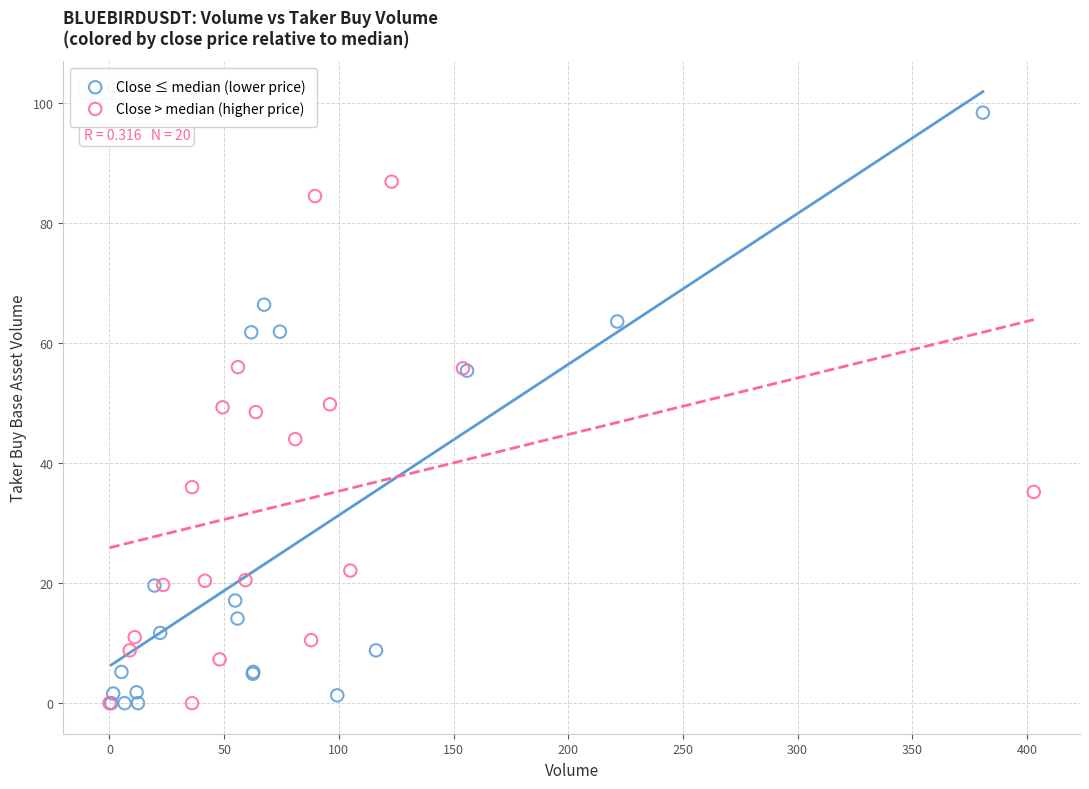

Which series has the largest Y range (max minus min)?

Close ≤ median (lower price)